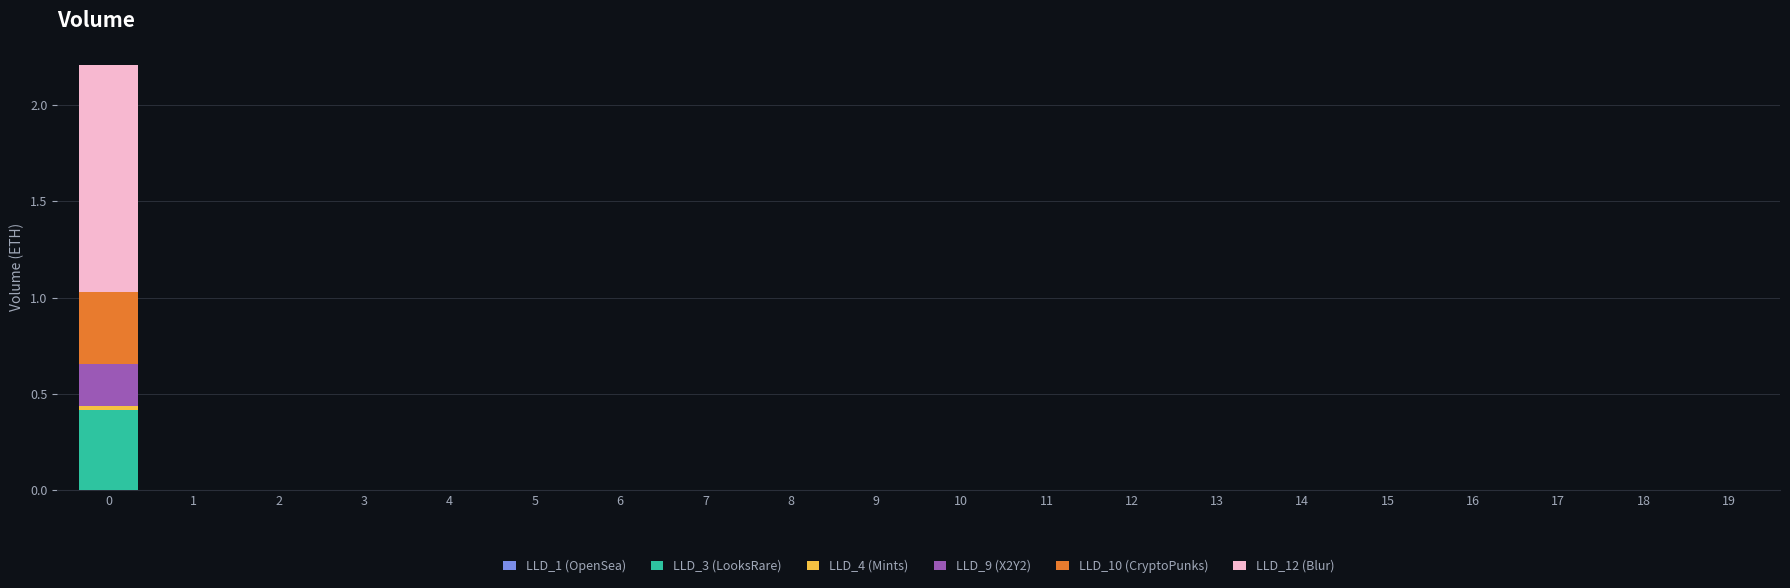

How many series are shown in this chart?

6